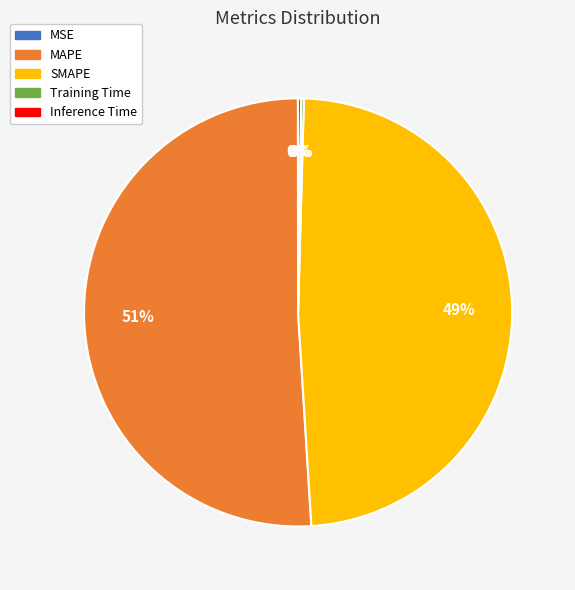

Is it true that MAPE is 51% of the pie?

True